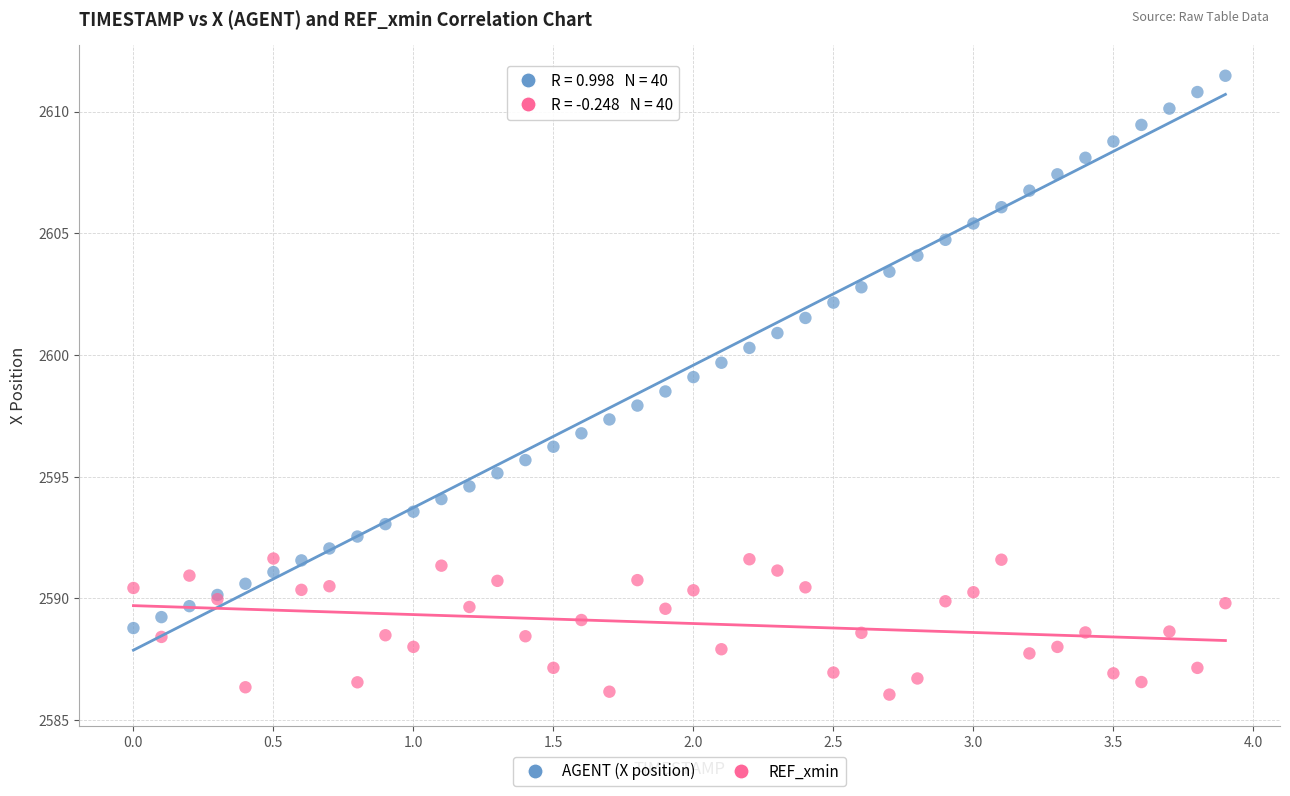

What are all the series names shown in the legend?

AGENT (X position), REF_xmin